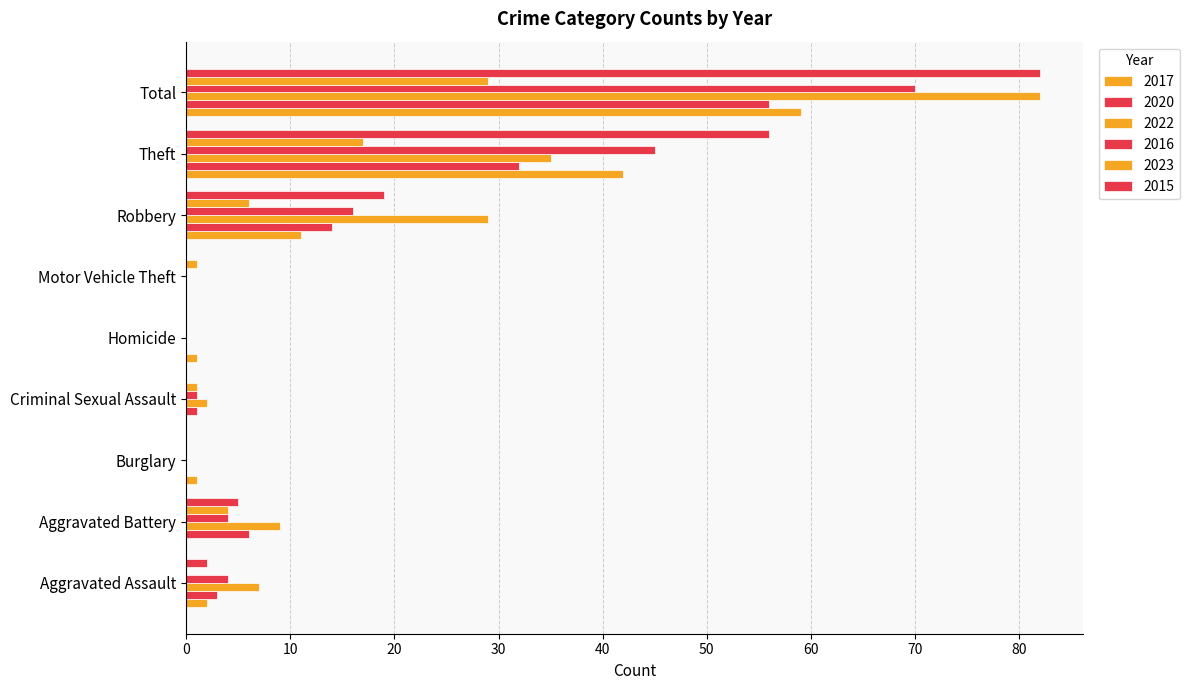

What is the greatest value displayed?

82